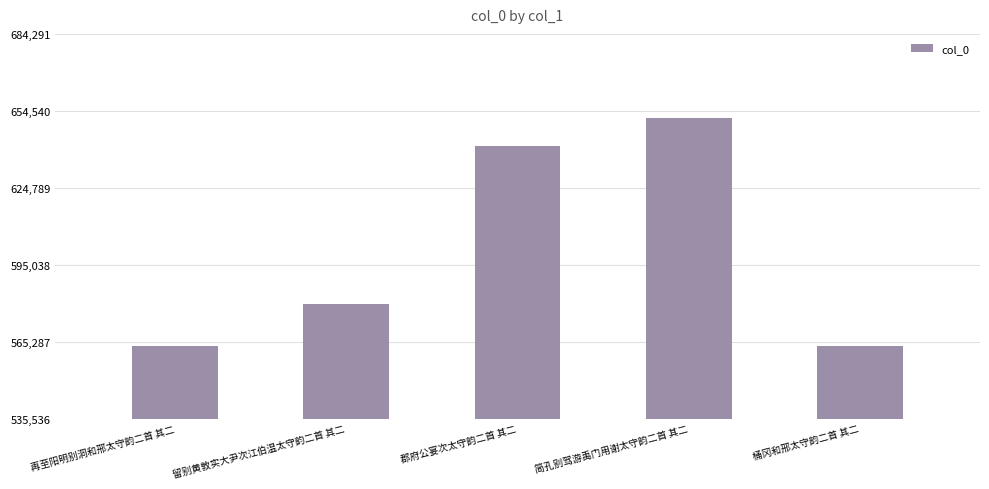

Between 郡府公宴次太守韵二首 其二 and 简孔别驾游禹门用谢太守韵二首 其二, which is larger?

简孔别驾游禹门用谢太守韵二首 其二